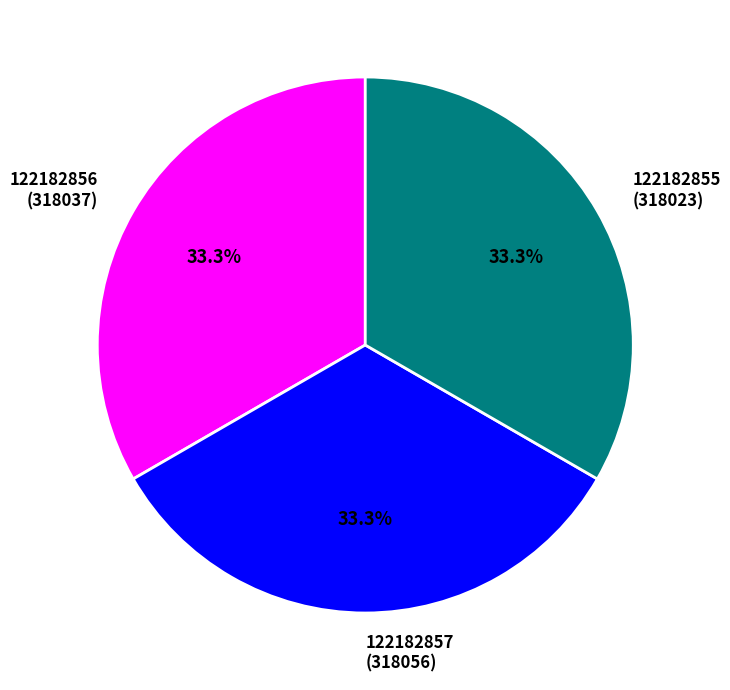

To the nearest percent, what portion does 122182856 represent?

33%